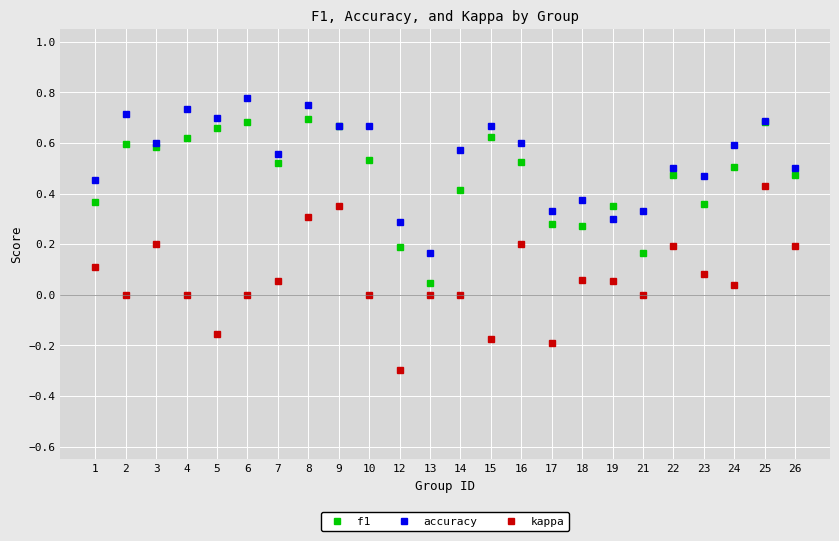

Does the chart have visible grid lines?

Yes